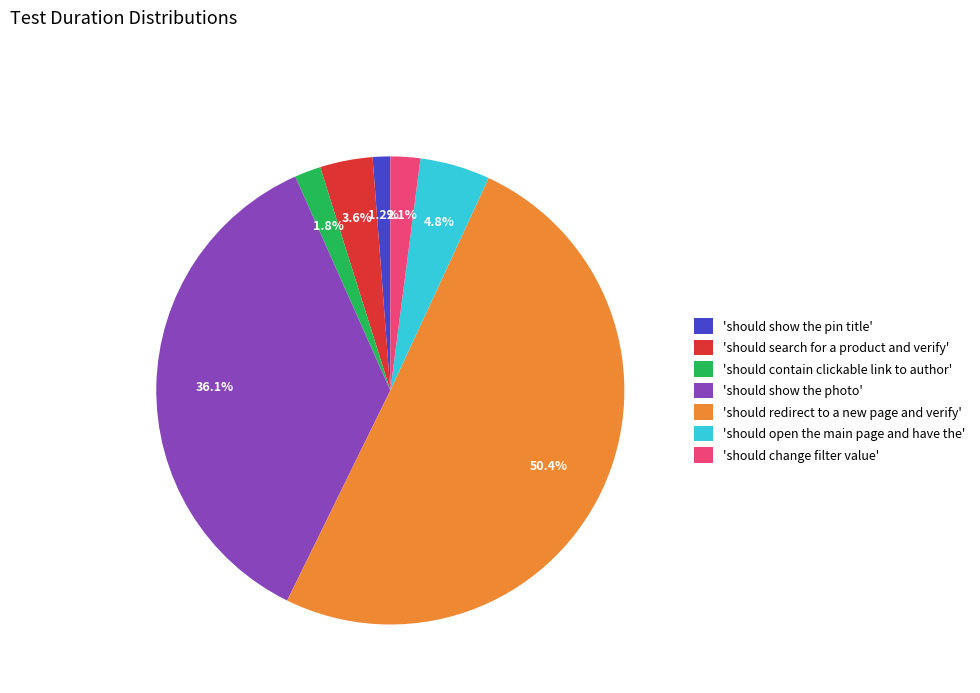

What percentage do 'should search for a product and verify' and 'should redirect to a new page and verify' together represent?

54.0%